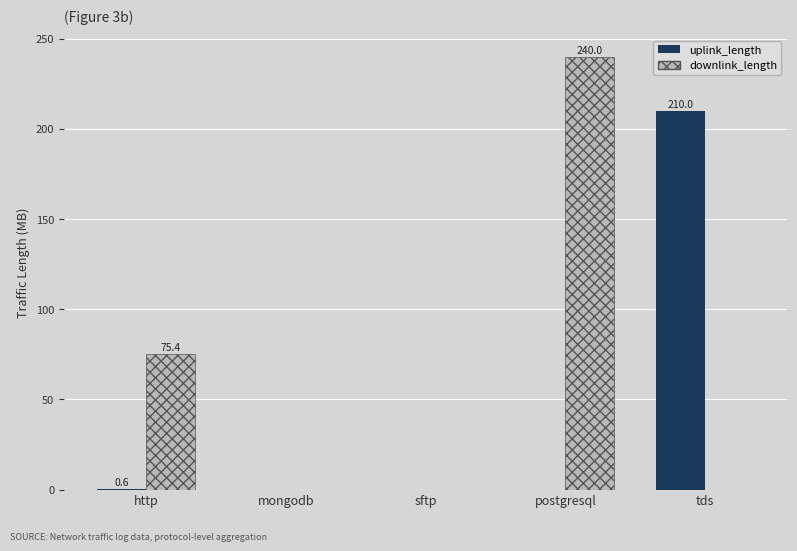

At which label is downlink_length closest to 120?

http